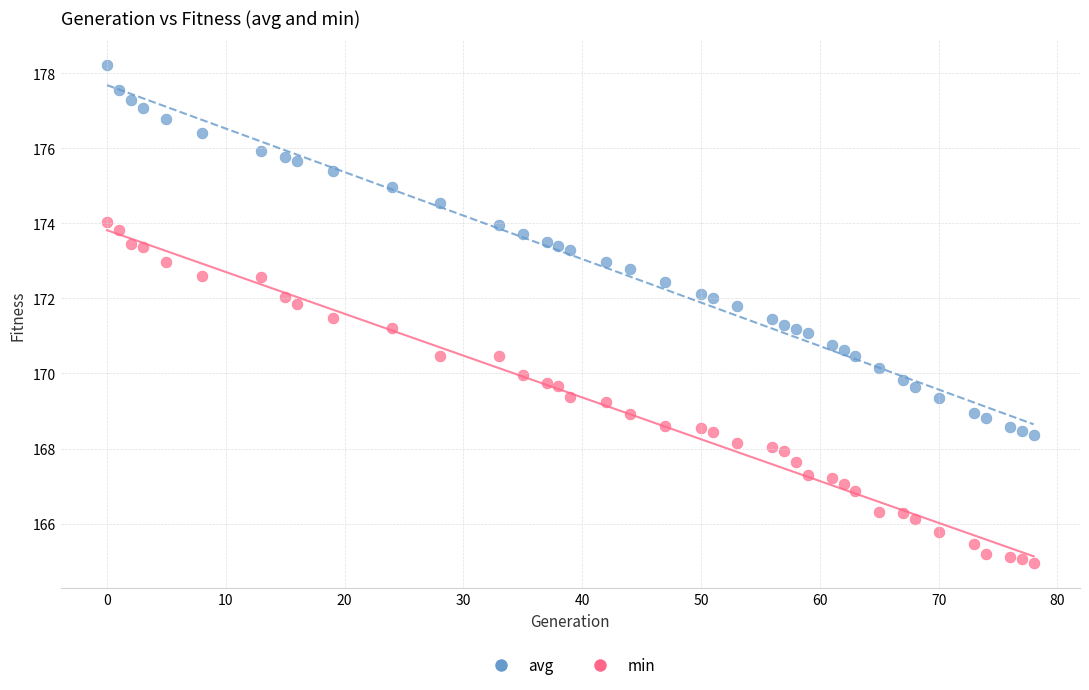

What are all the series names shown in the legend?

avg, min